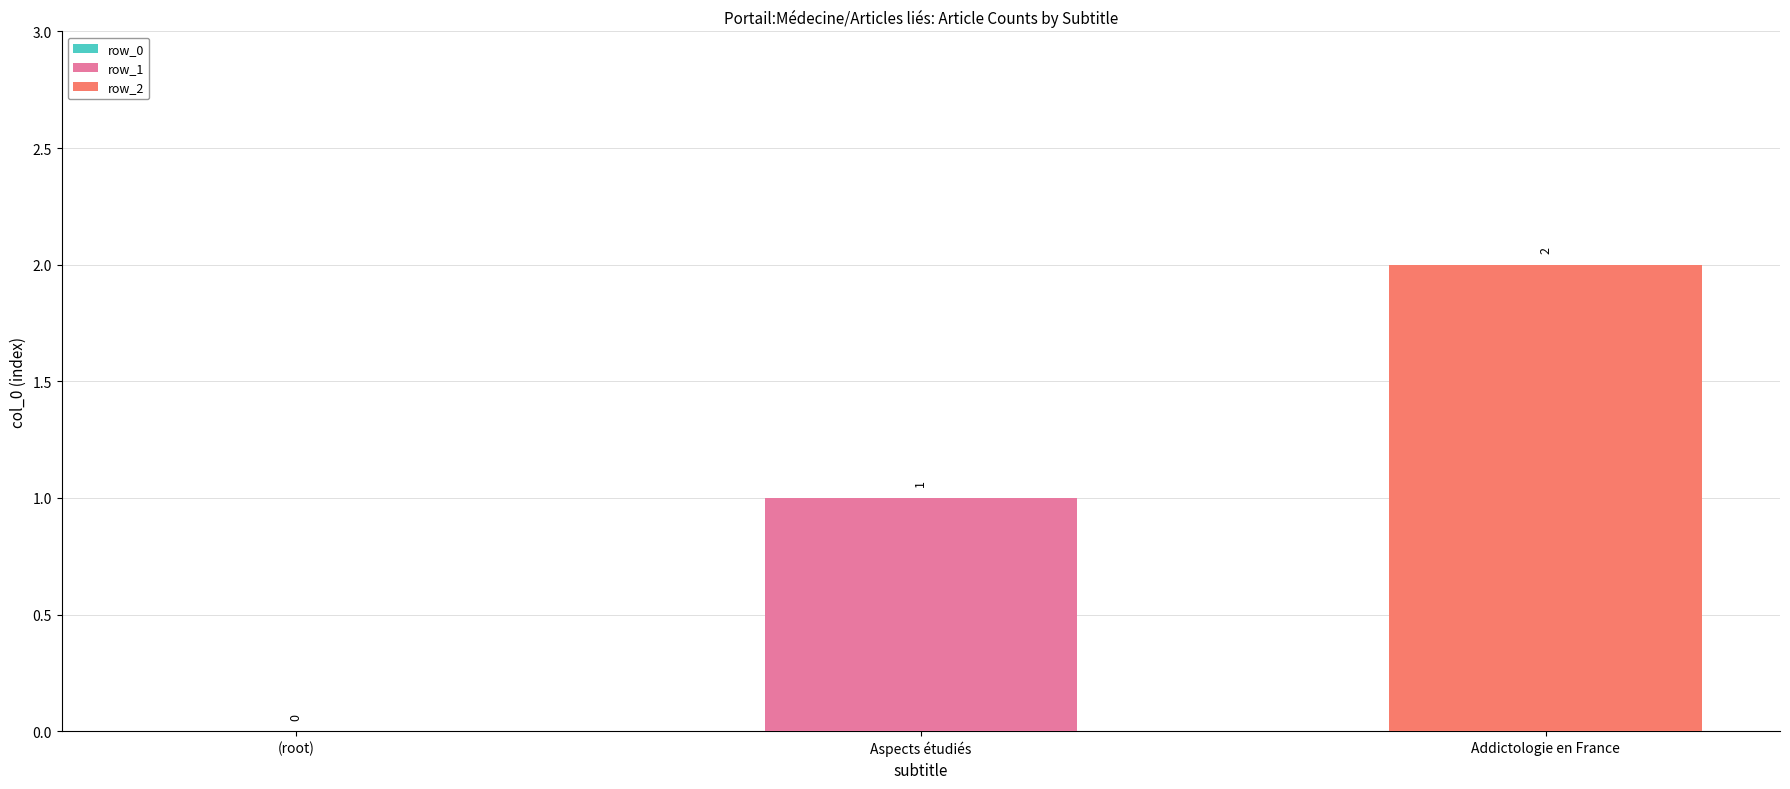

Which series has the widest spread of values?

row_1